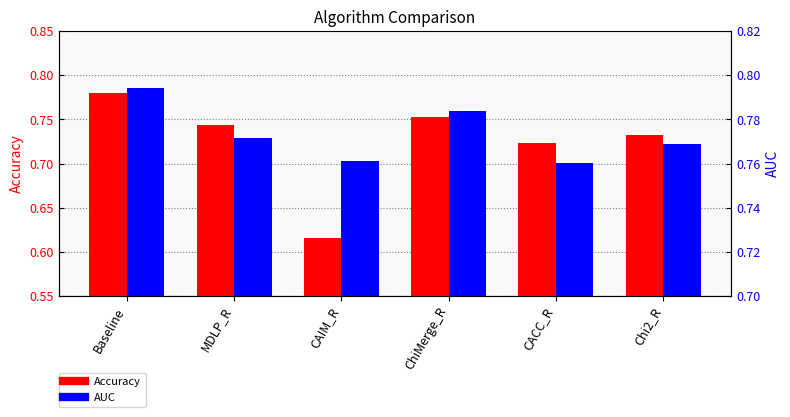

What position from the left is ChiMerge_R?

4